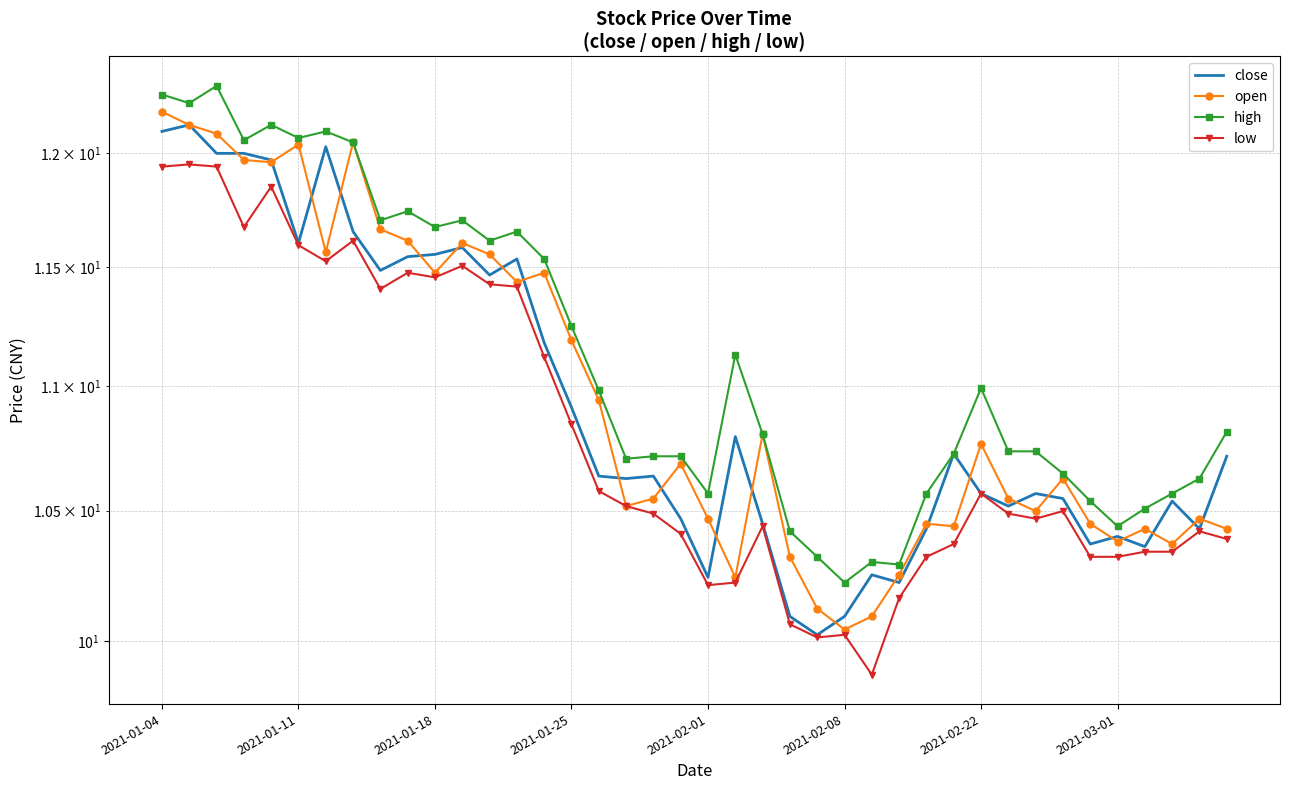

What position from the left is 2021-02-01?

5